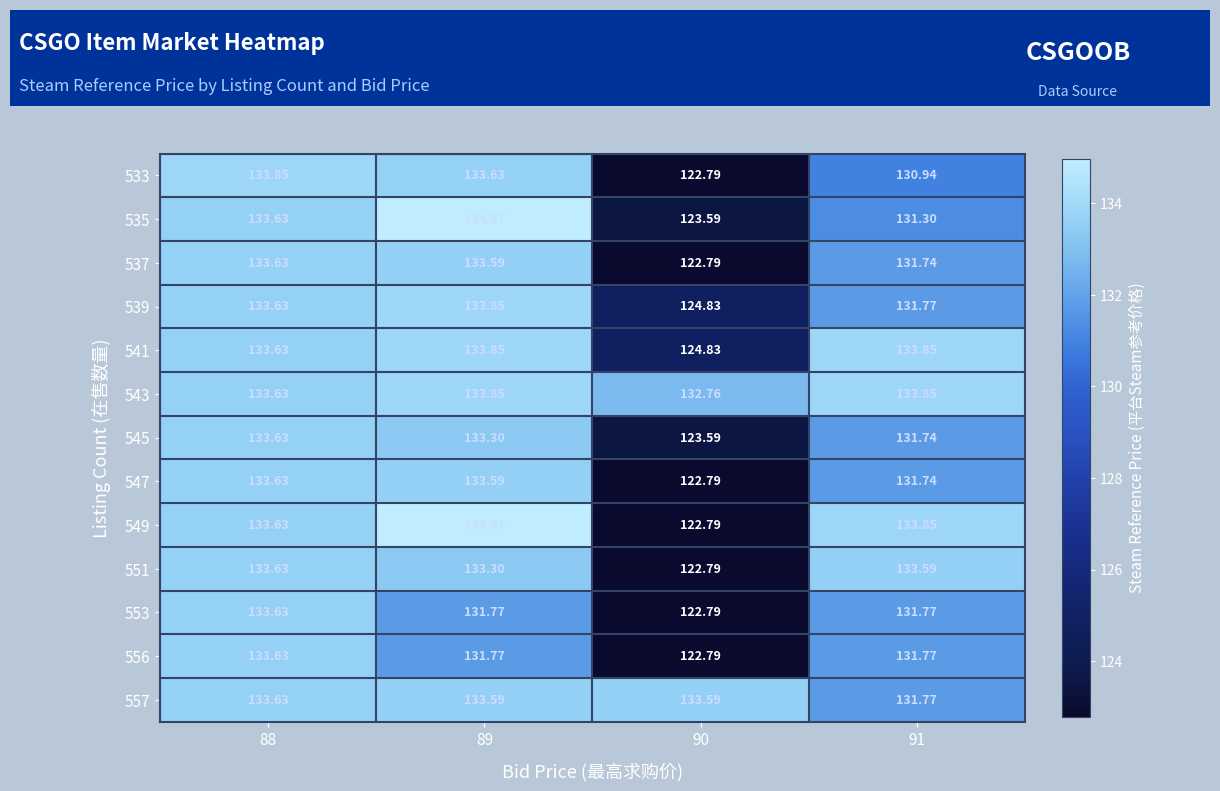

How many values in the 535 series are below 133?

2